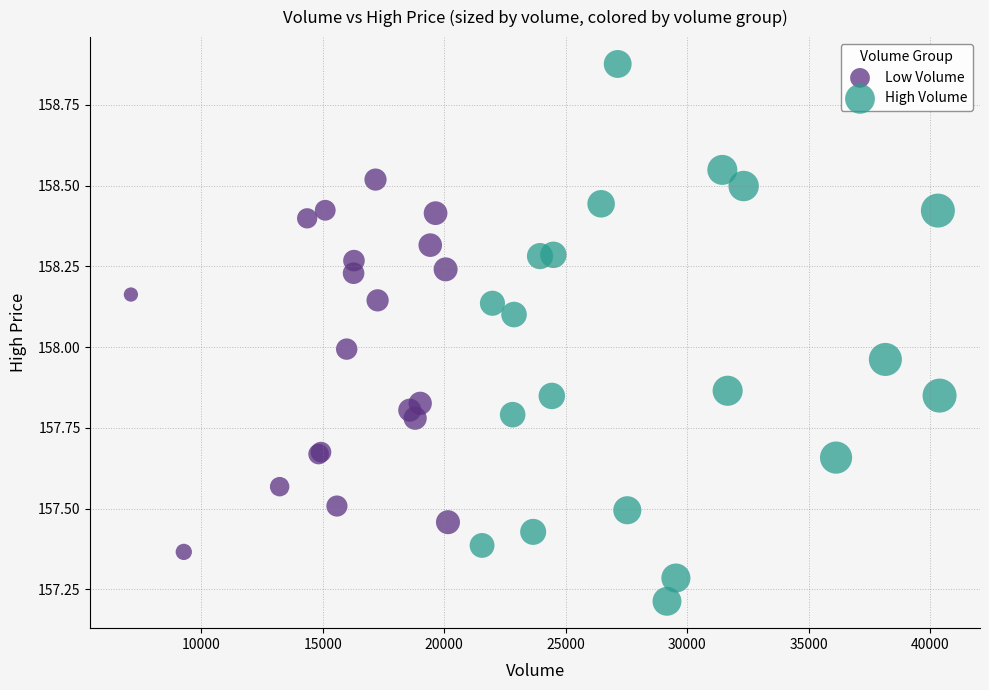

Which series contains the highest Y value?

High Volume